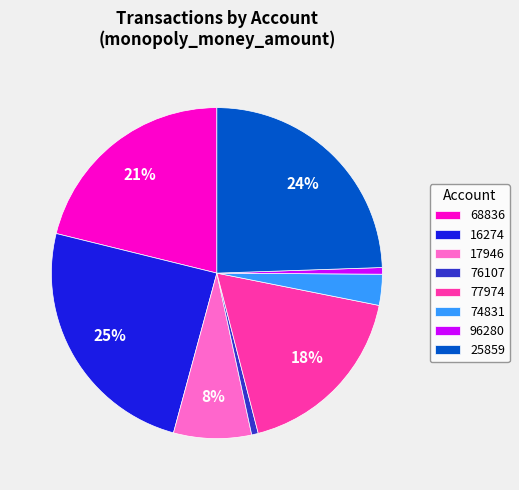

To the nearest percent, what percentage of the pie is 74831?

3%